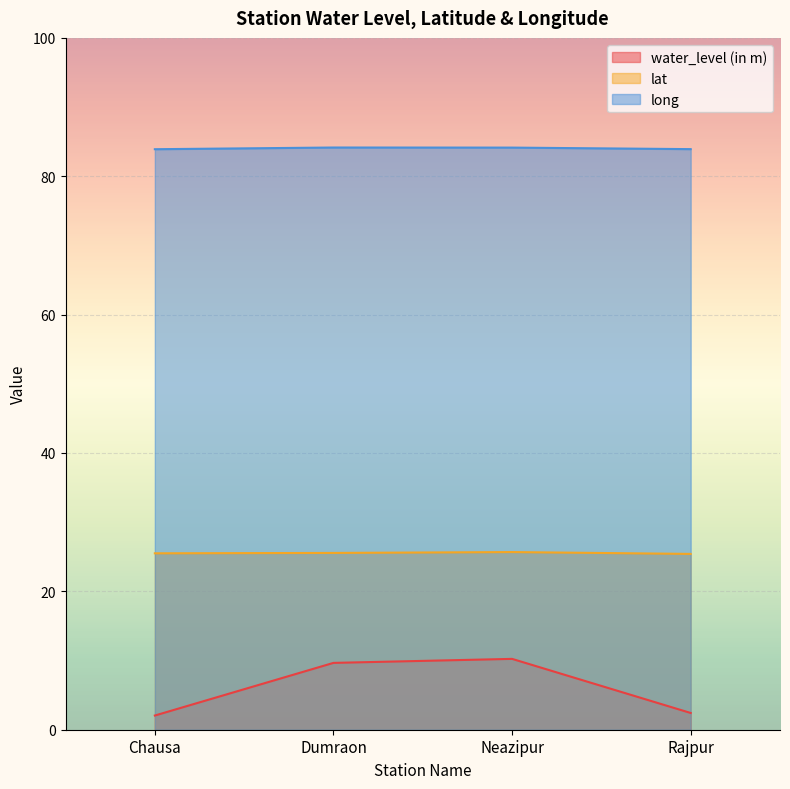

What is the sum of all long values?

336.1